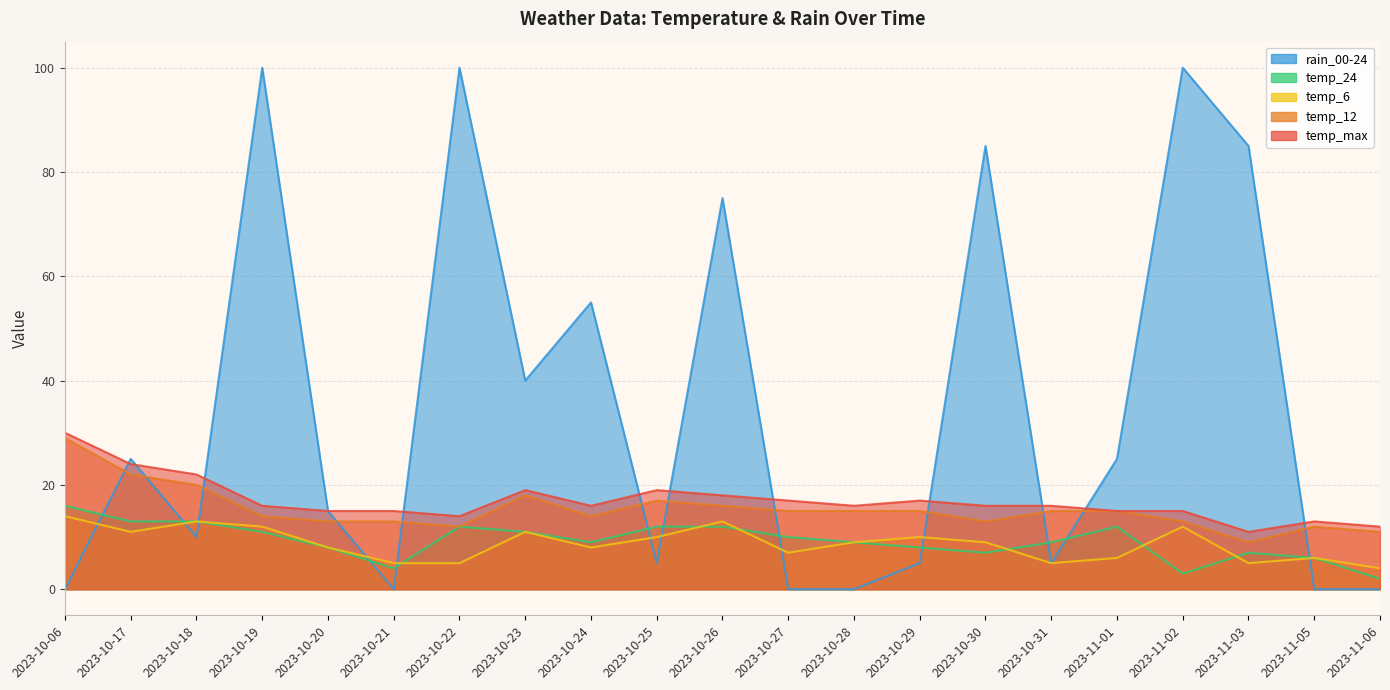

At how many categories does at least one series exceed 5?

21